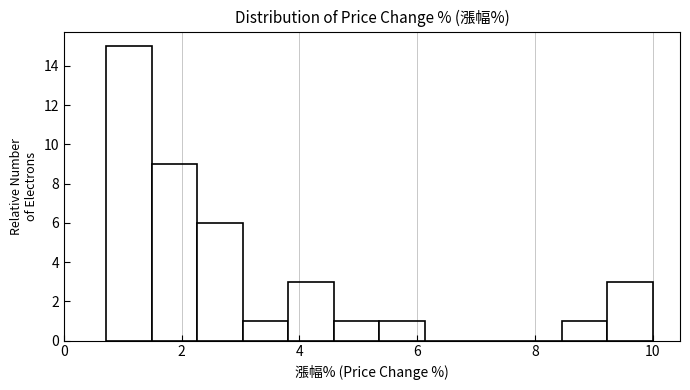

Read against the x-axis, roughly where is the centre of the tallest bar?

1.2